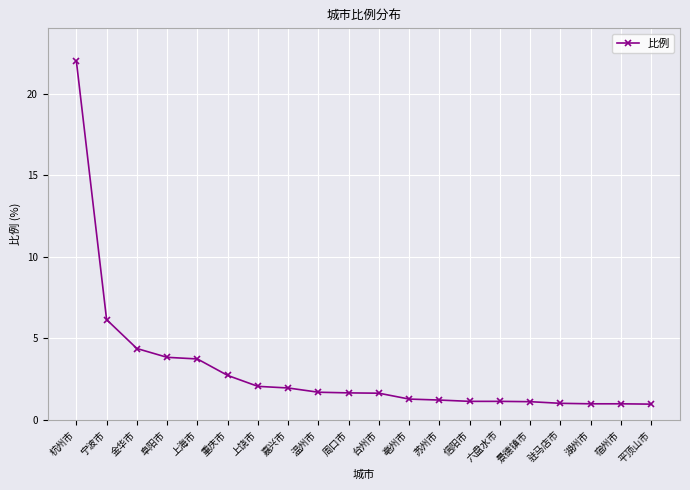

What position from the left is 苏州市?

13